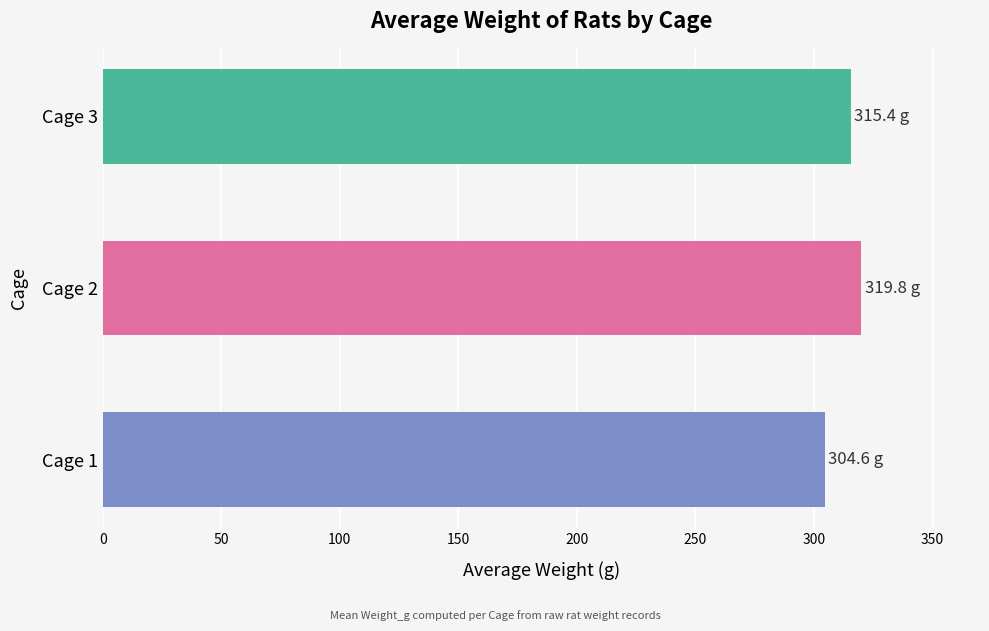

What is the maximum value shown in the chart?

319.8